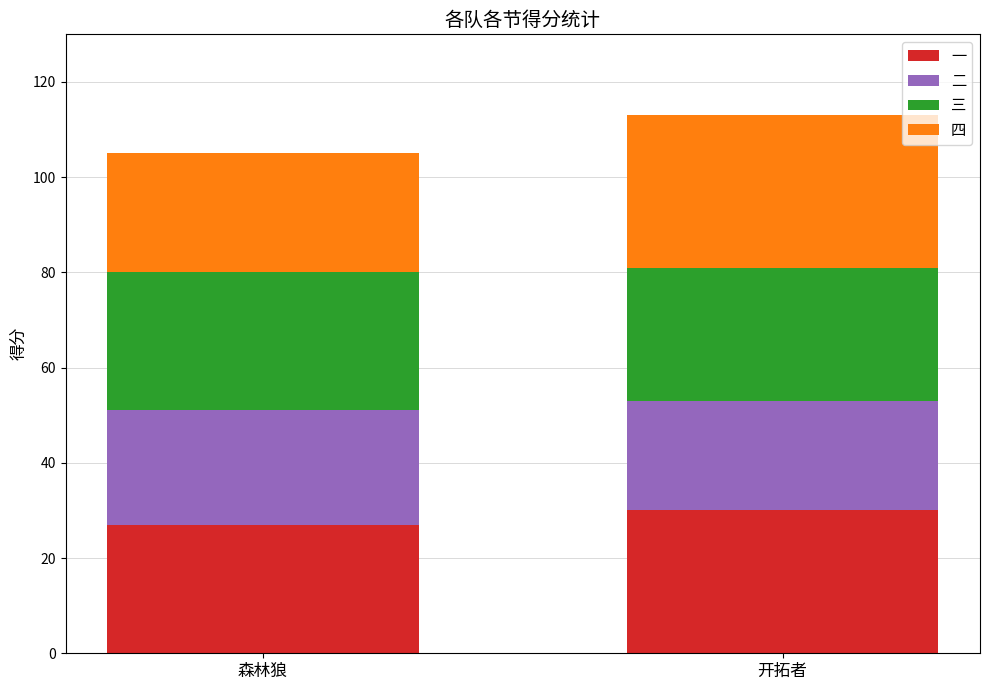

What is the total value across all series at 森林狼?

105